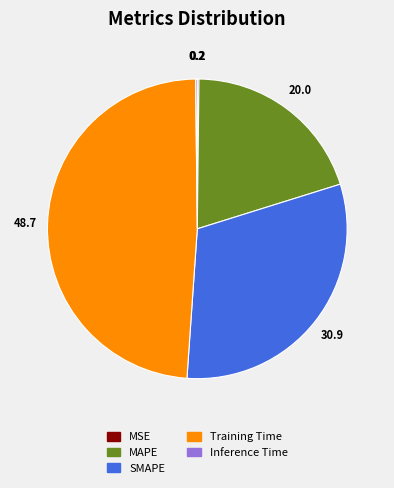

What is the largest slice in the pie chart?

Training Time